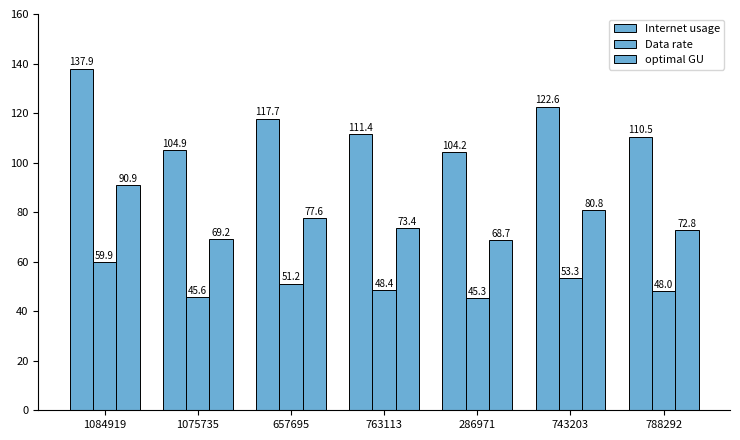

Reading right to left, transcribe all the data shown in this chart.

Internet usage: 788292=110.5	743203=122.6	286971=104.2	763113=111.4	657695=117.7	1075735=104.9	1084919=137.9
Data rate: 788292=48.0	743203=53.3	286971=45.3	763113=48.4	657695=51.2	1075735=45.6	1084919=59.9
optimal GU: 788292=72.8	743203=80.8	286971=68.7	763113=73.4	657695=77.6	1075735=69.2	1084919=90.9